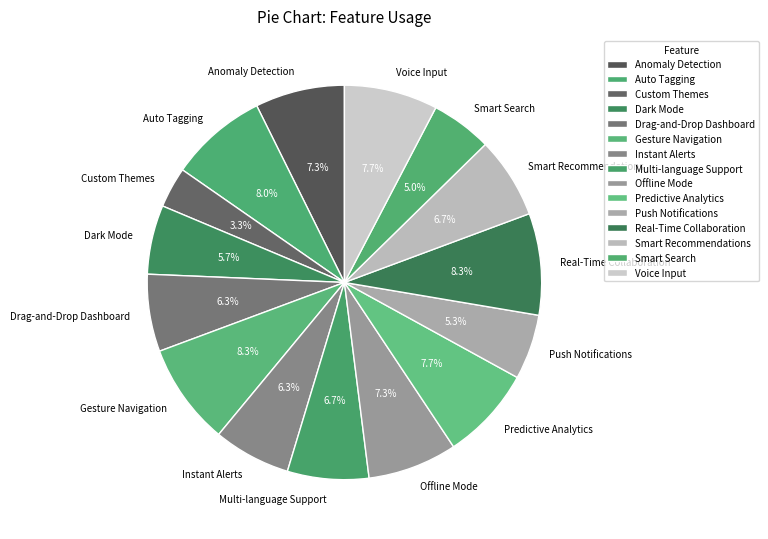

Is the sum of Gesture Navigation and Drag-and-Drop Dashboard greater than half?

No